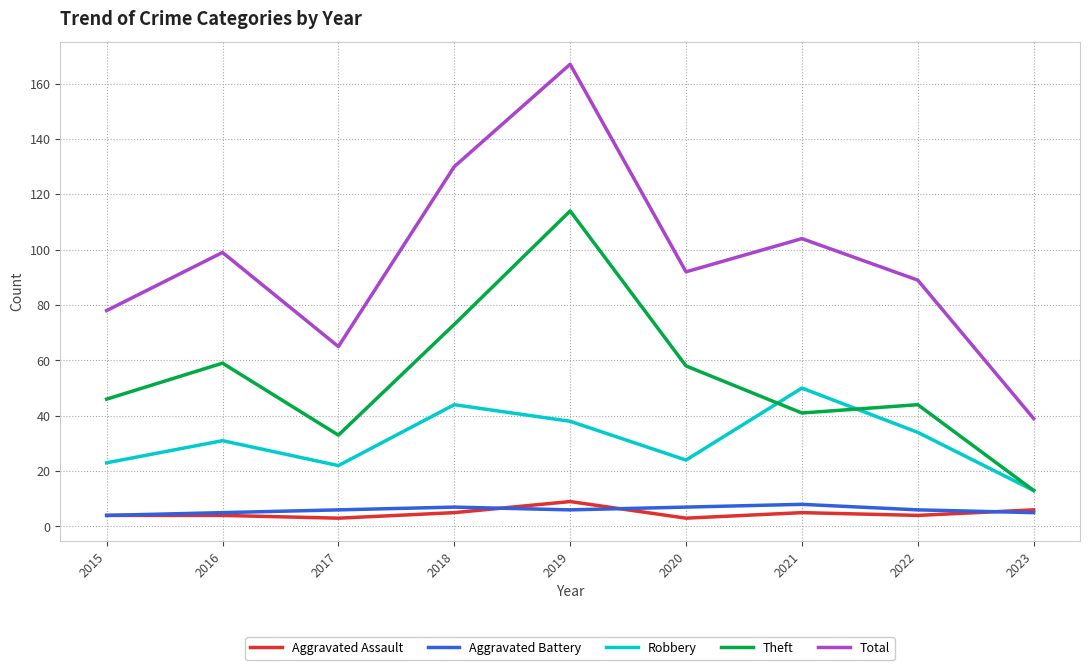

True or false: Aggravated Battery and Robbery intersect in this chart.

False